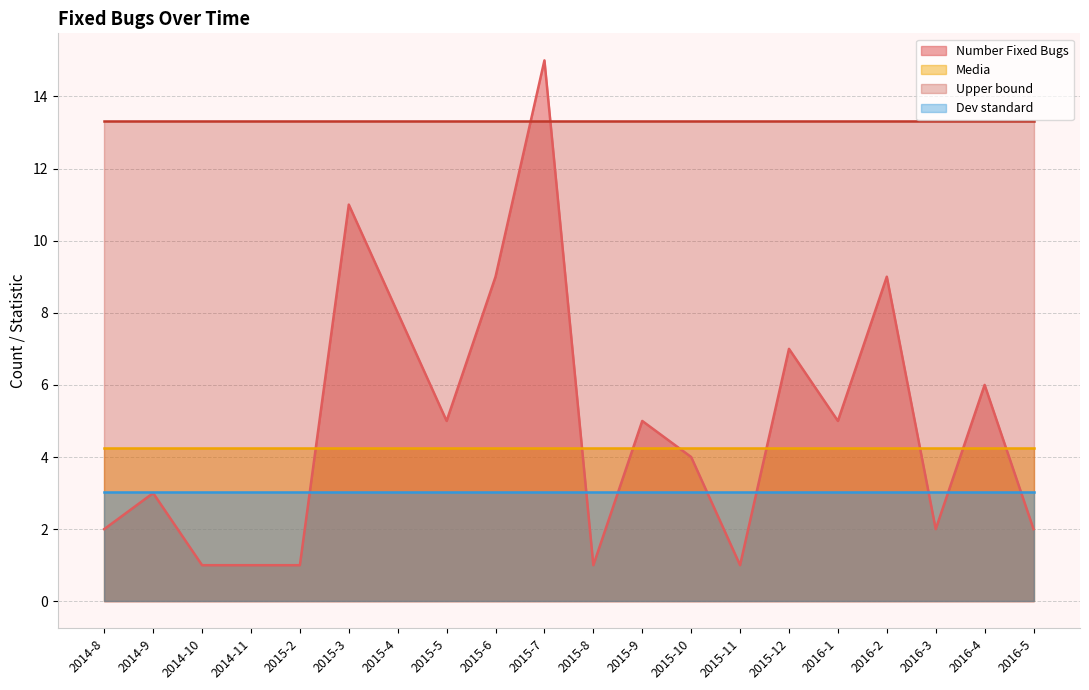

Which series has the largest total across all categories?

Upper bound